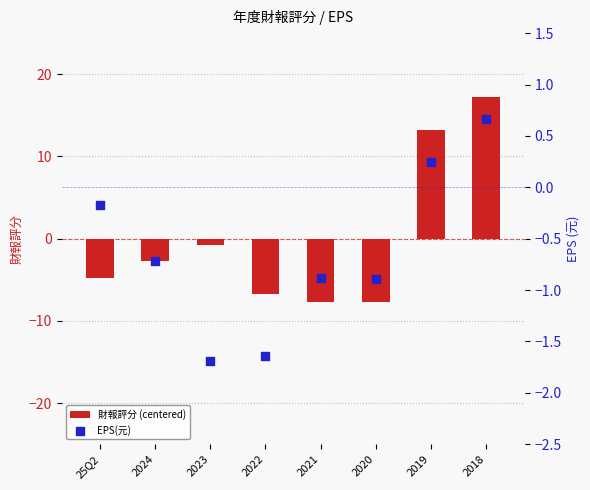

Which series has the largest Y range (max minus min)?

財報評分 (centered)